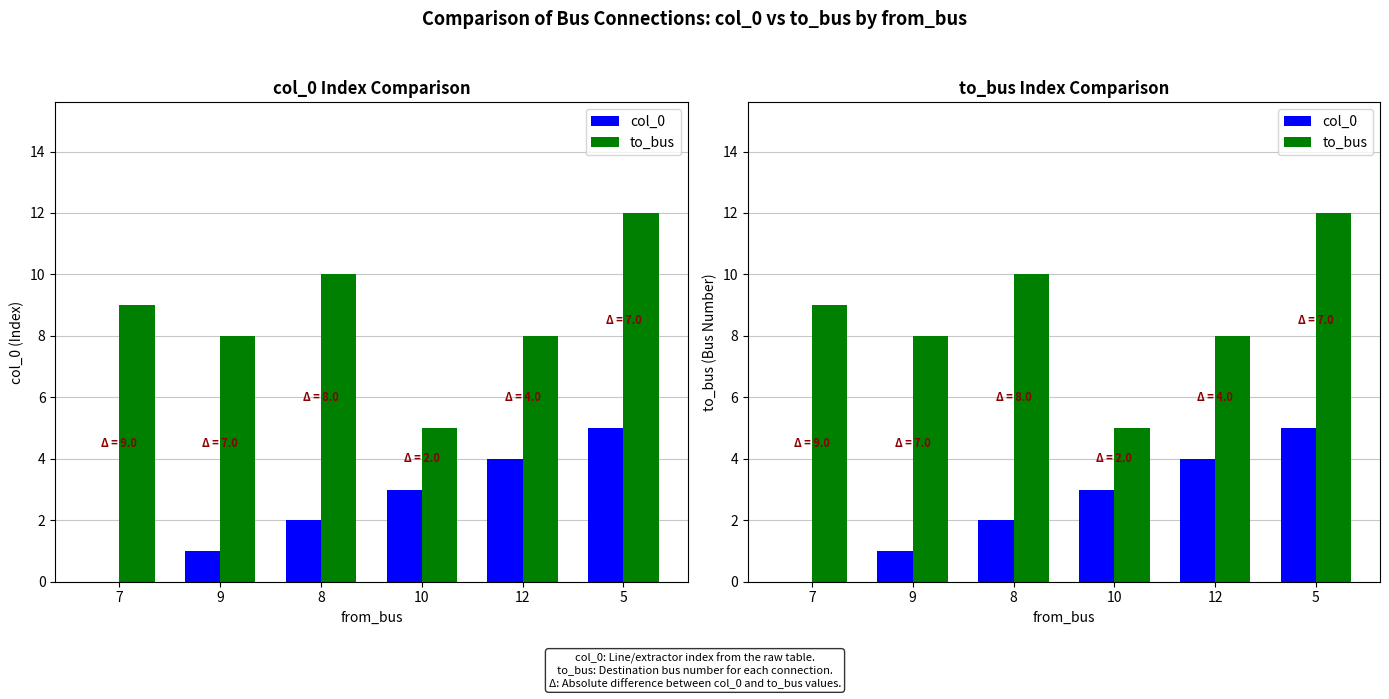

What is the approximate value of to_bus at 10?

5